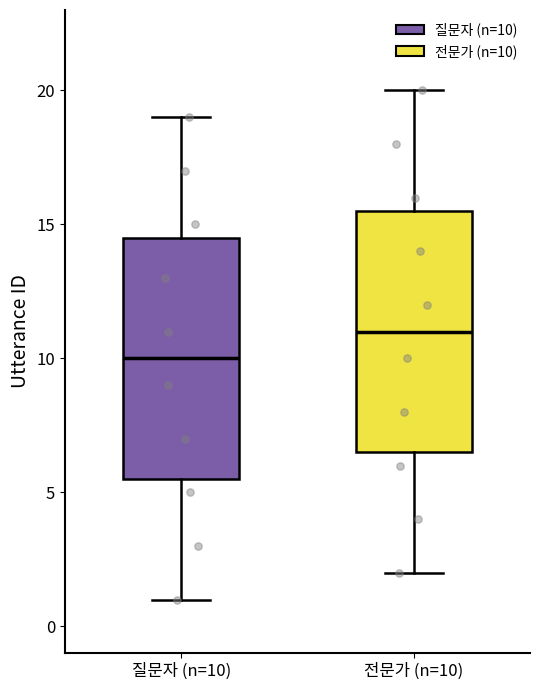

Where does the upper whisker of the box for 전문가 (n=10) end on the y-axis? The values are not printed on the chart, so give them approximately, as read against the axis.

20.0